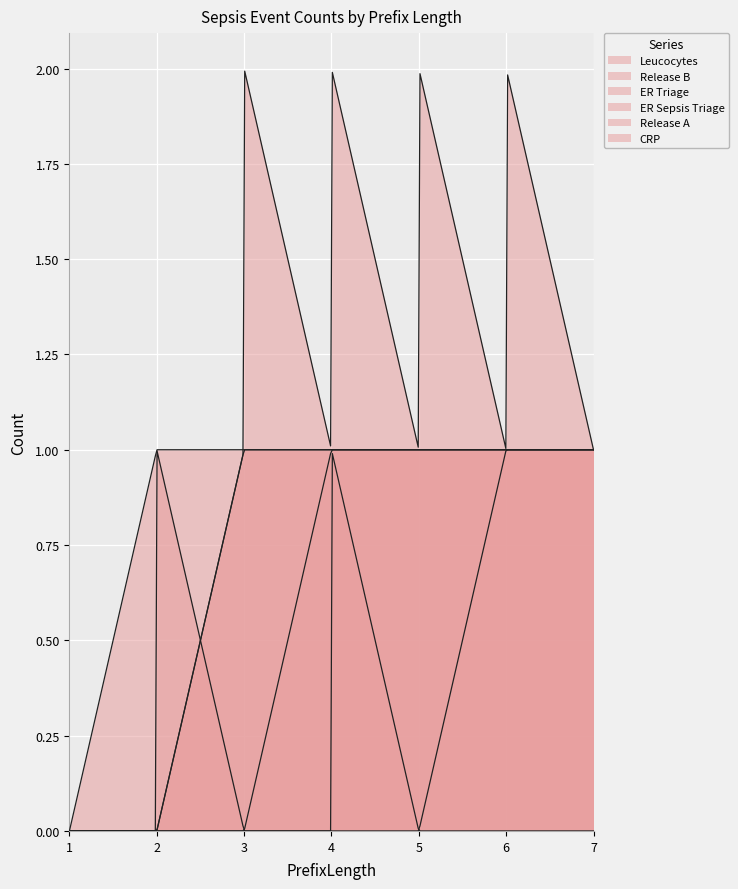

How many data points does each series have?

13